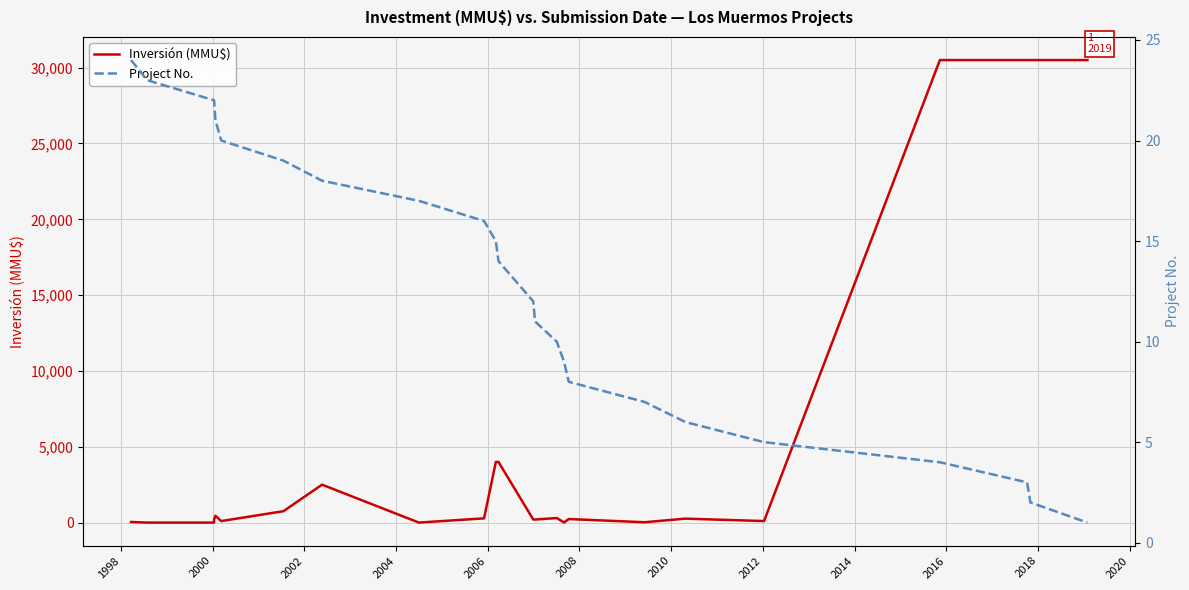

The Inversión (MMU$) series shows 2473 at 2016. True or false?

False